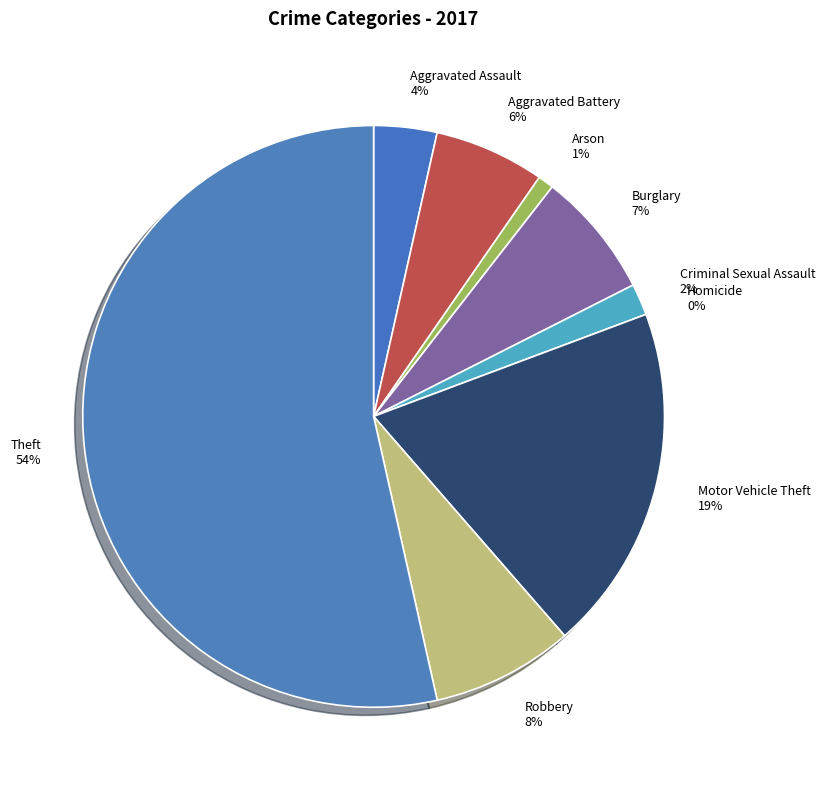

True or false: Motor Vehicle Theft accounts for 26% of the total.

False